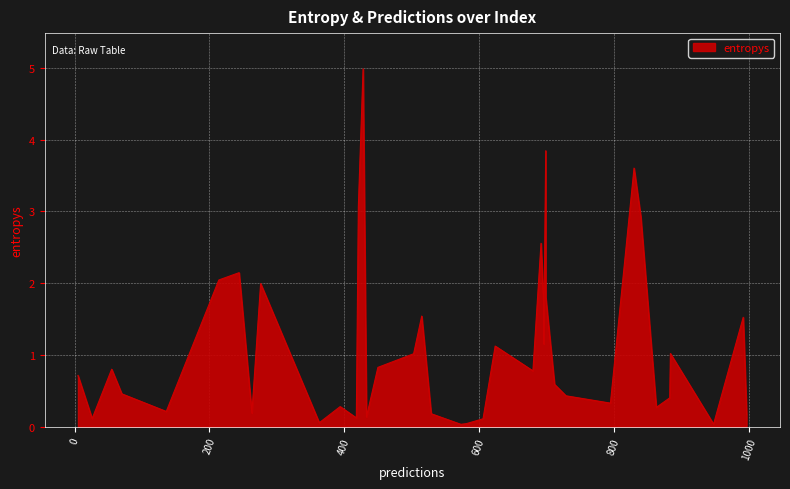

Where is the data nearest to the value 2?

276